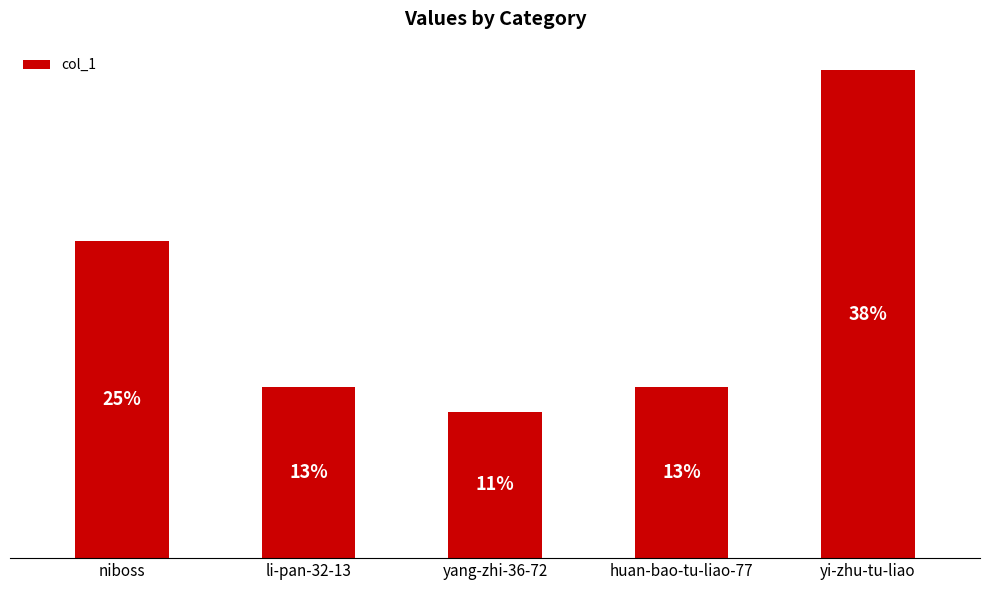

Which label corresponds to the largest value in the chart?

yi-zhu-tu-liao